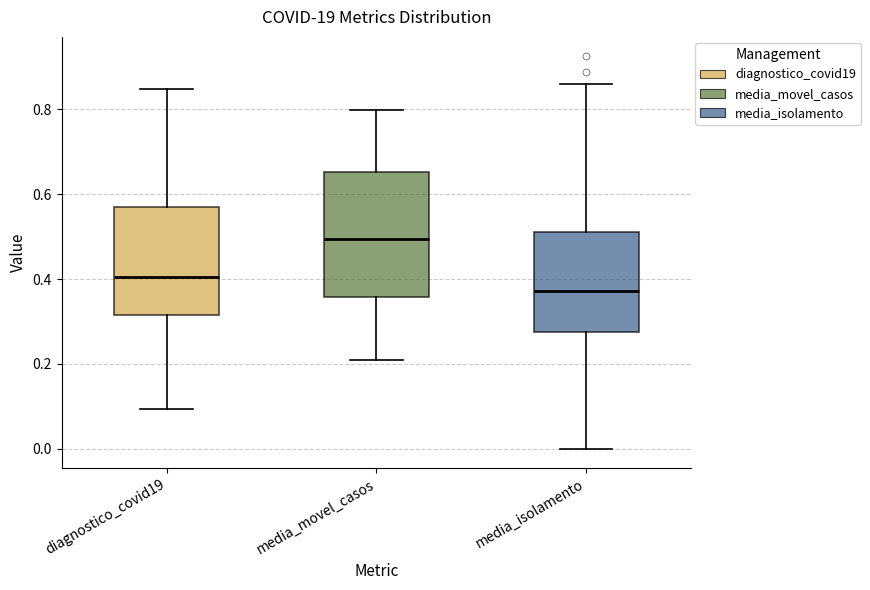

Which box is the tallest, from its lower edge to its upper edge?

media_movel_casos